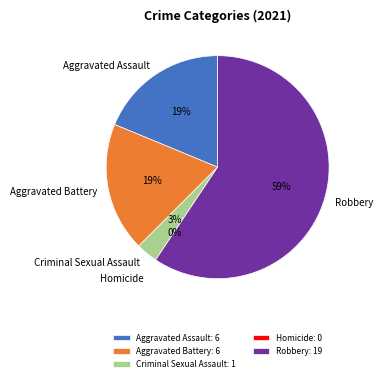

What percentage do Homicide and Aggravated Battery together represent?

18.8%